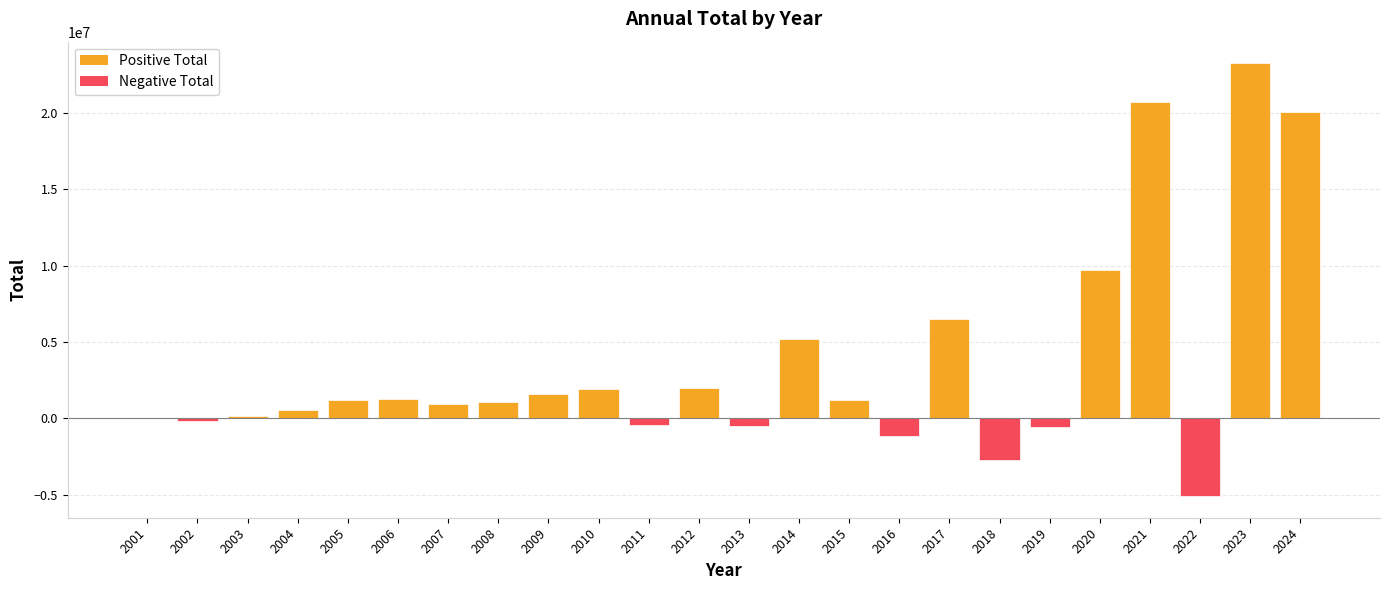

Is it true that the value at 2012 is 1981726.8?

True